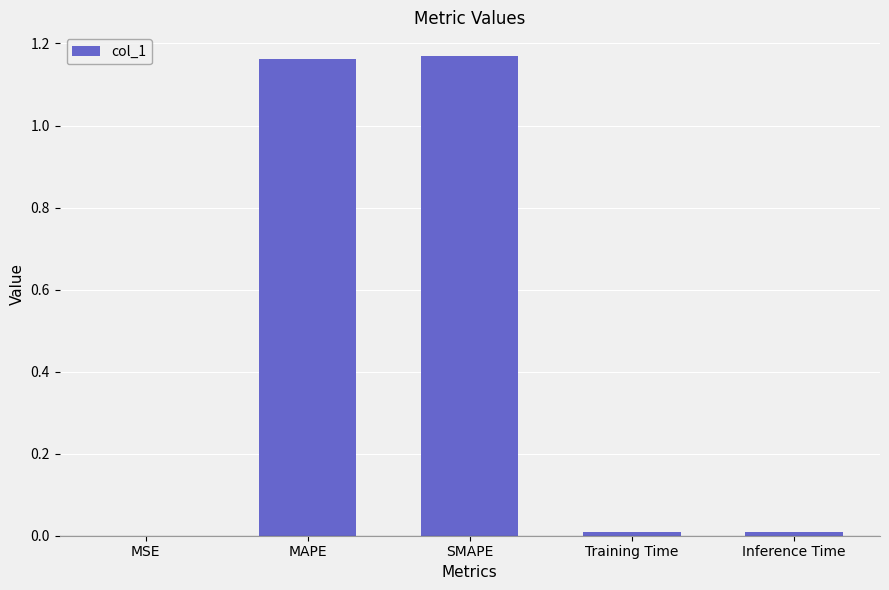

Between SMAPE and MSE, which is larger?

SMAPE